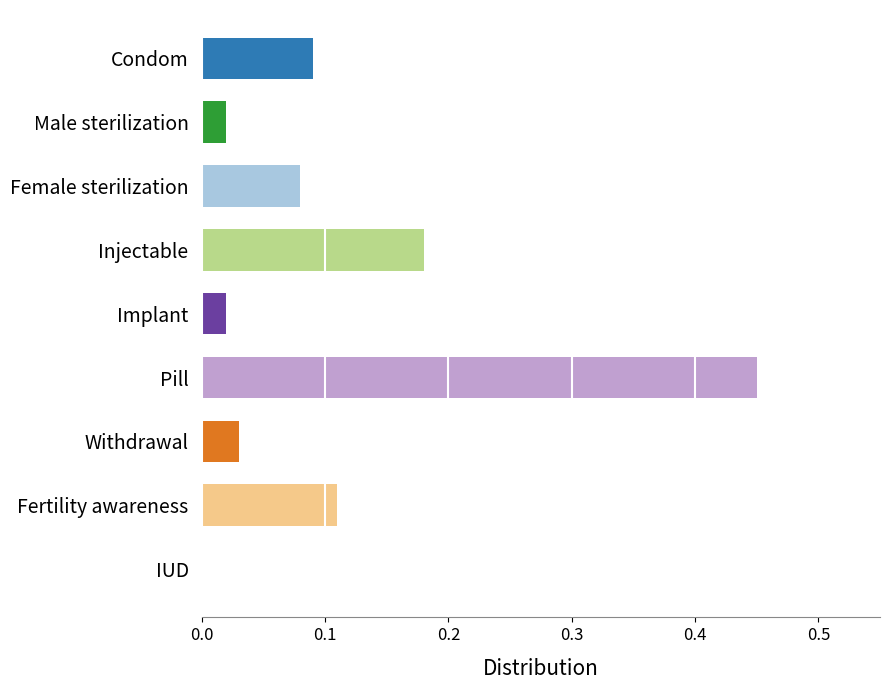

What is the difference between the maximum and minimum values?

0.4